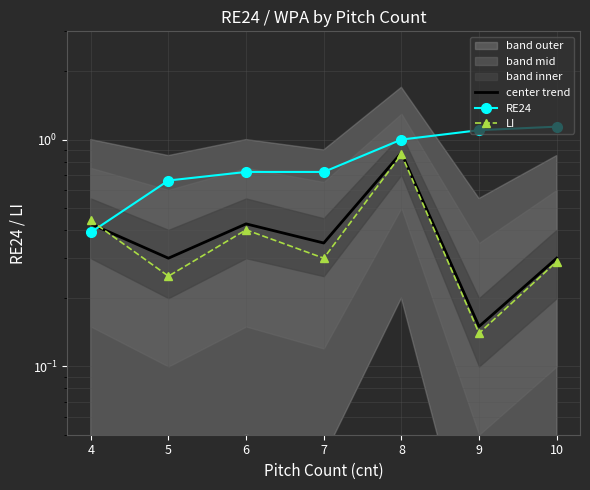

What is the highest value of the center trend series?

0.9